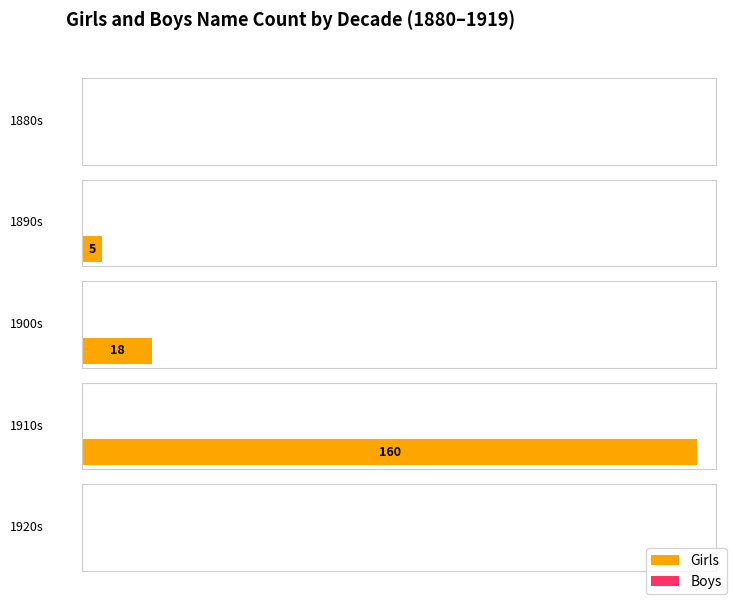

At which label is Boys closest to 0?

1880